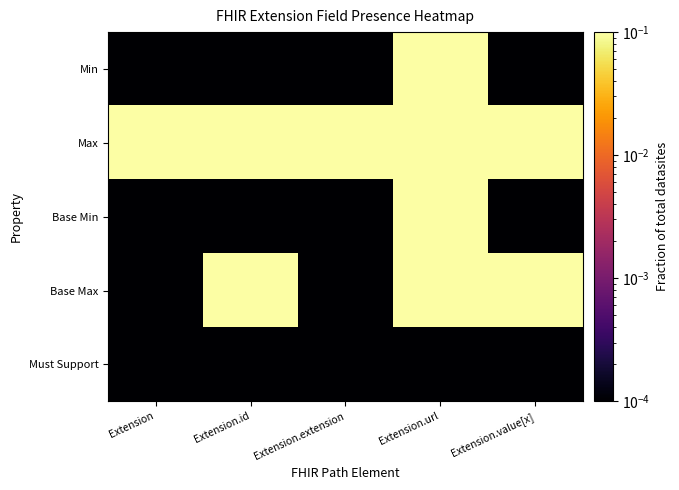

Which series has the largest range (max minus min)?

Min